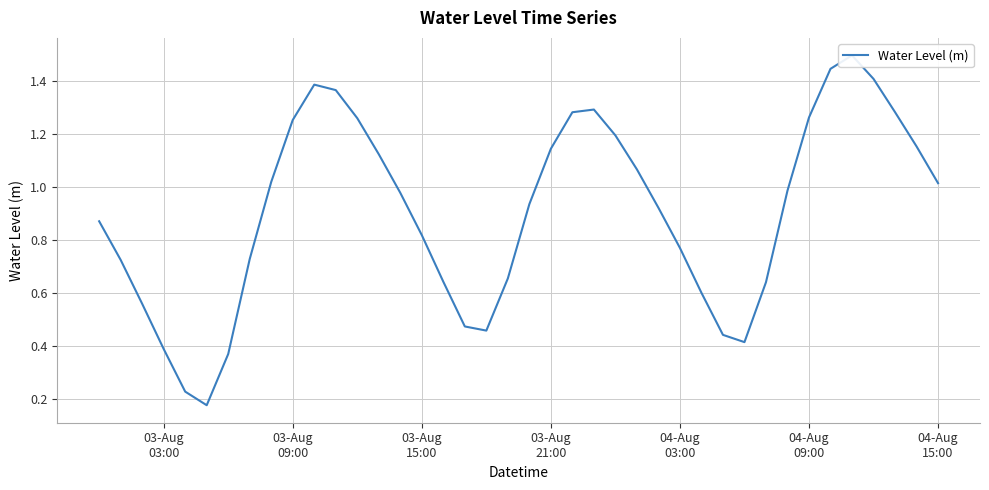

True or false: the data has more than 2 interior local peaks.

True